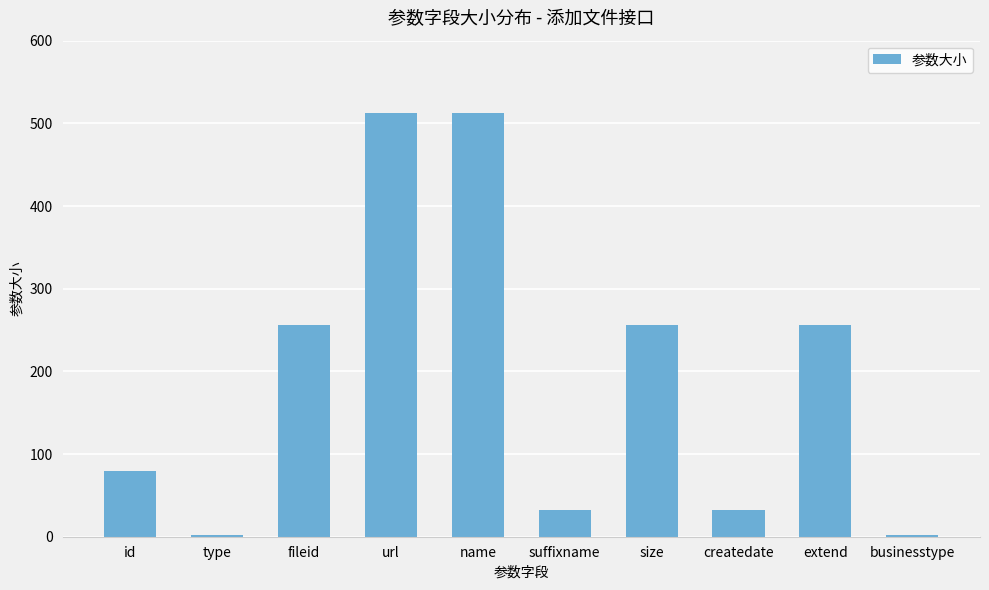

Reading left to right, list all the values displayed in this chart.

id=80	type=2	fileid=256	url=512	name=512	suffixname=32	size=256	createdate=32	extend=256	businesstype=2